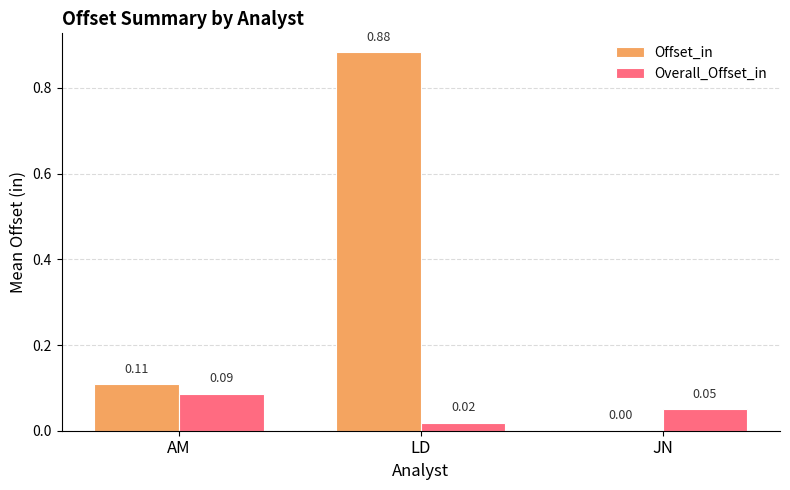

Is the value of Overall_Offset_in at LD greater than the value of Offset_in at AM?

No